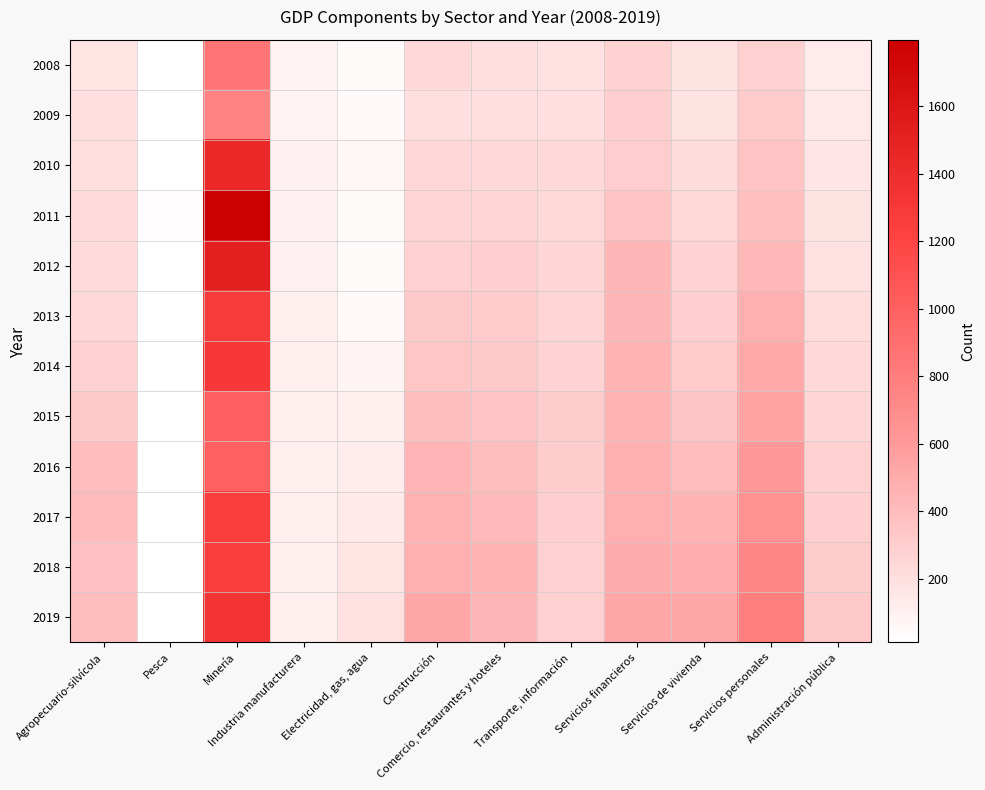

At how many categories does at least one series exceed 1676?

1